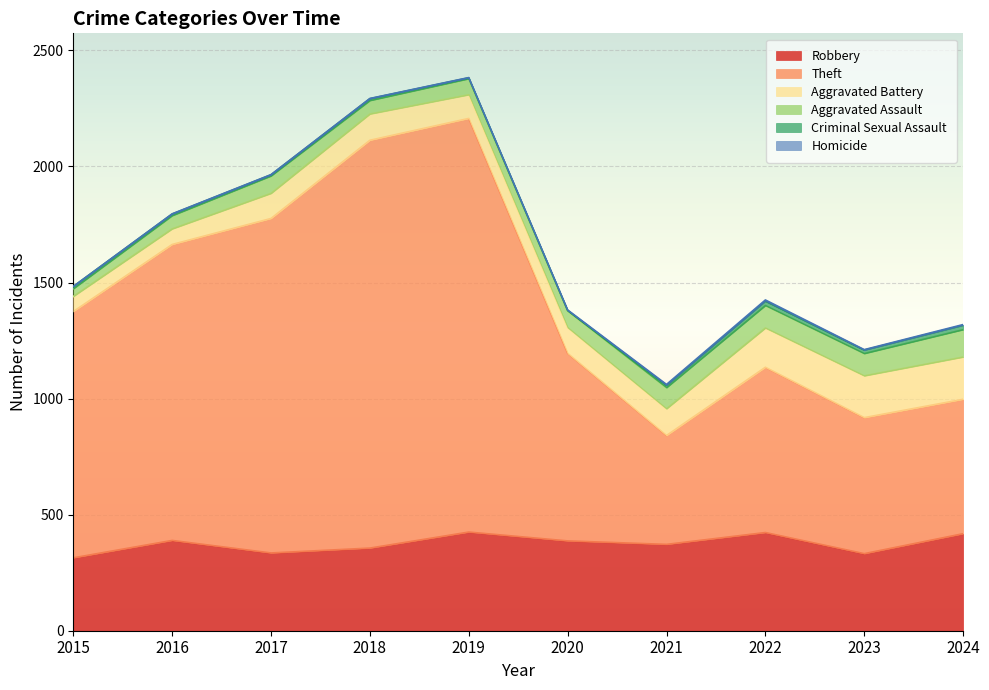

The value of Aggravated Assault at 2019 is 115. True or false?

False